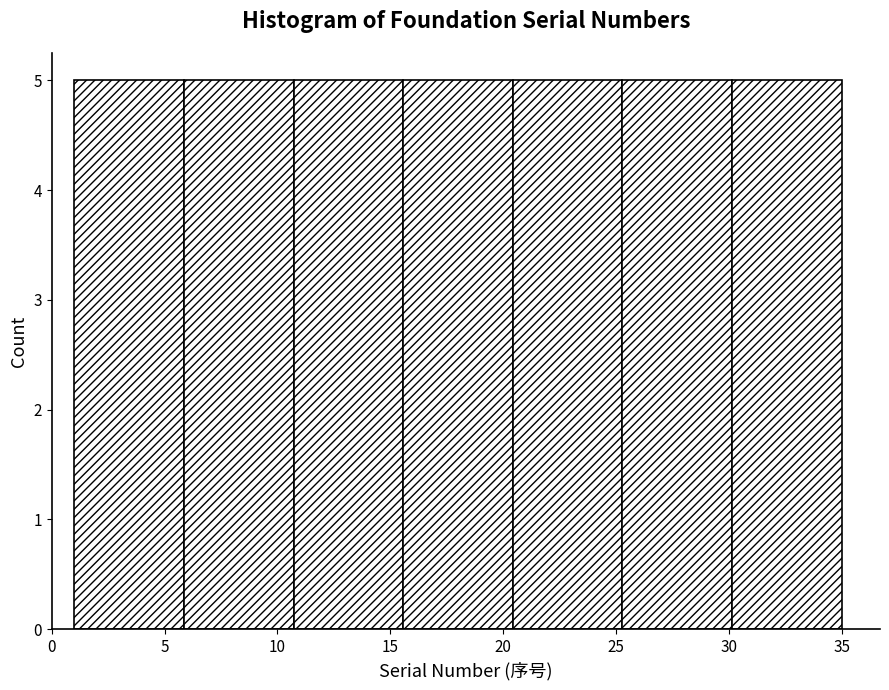

How tall is the bar that spans 6.0 to 10.5 on the x-axis? Neither the bar edges nor the heights are printed on the chart, so give them approximately, as read against the axes.

5